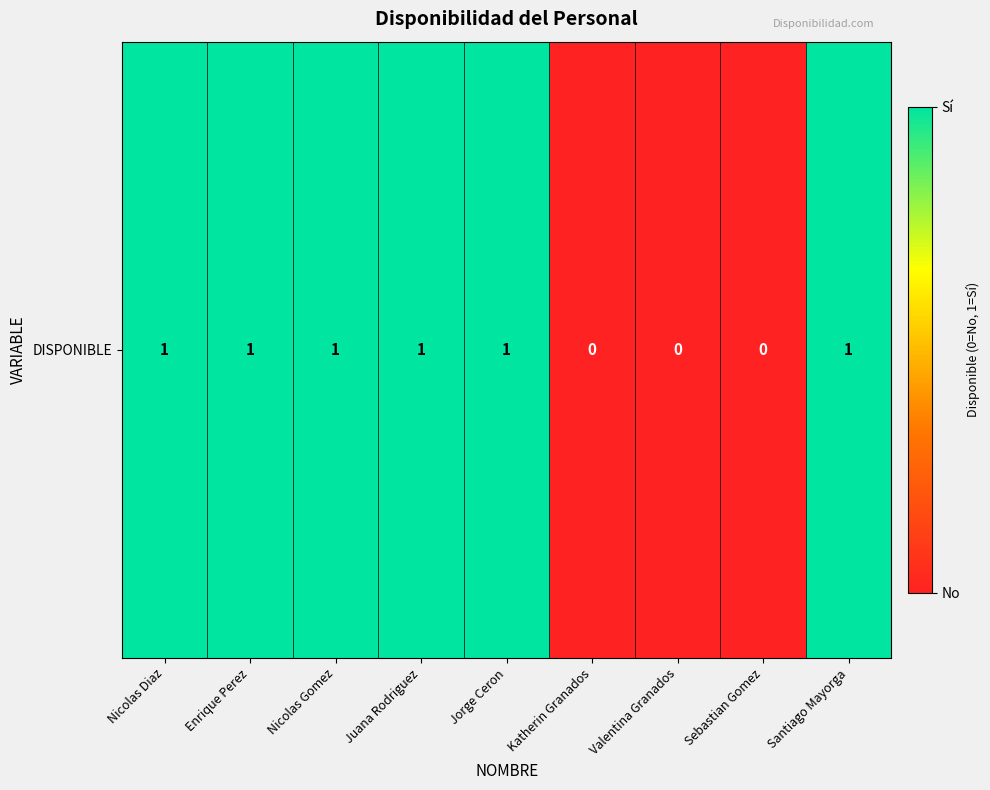

What is the sum of all values?

6